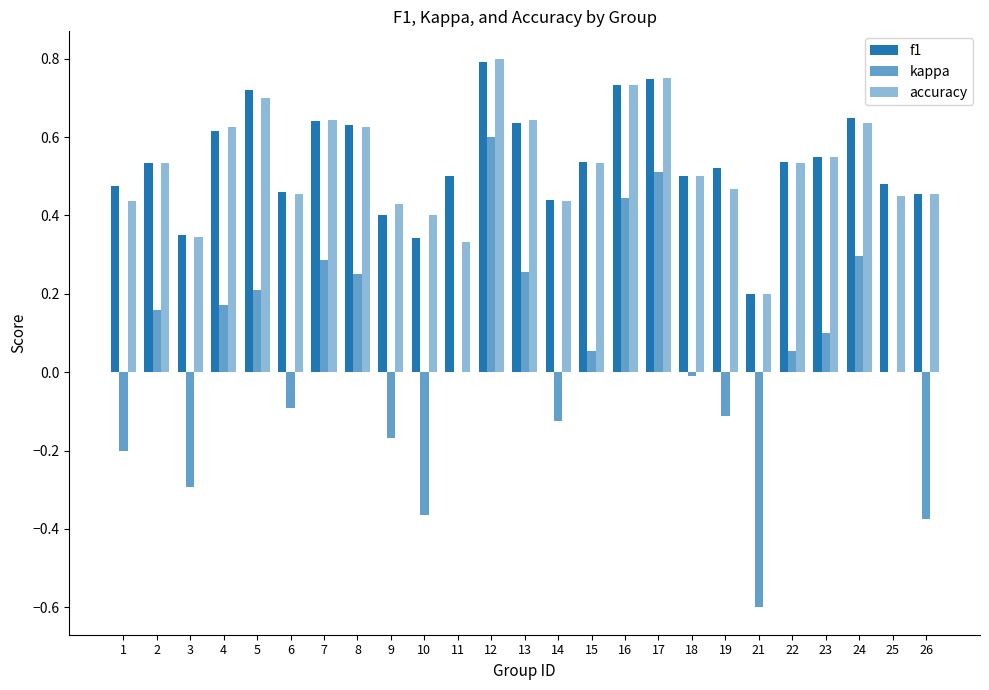

What is the value of the f1 bar at the 12th from the left?

0.8